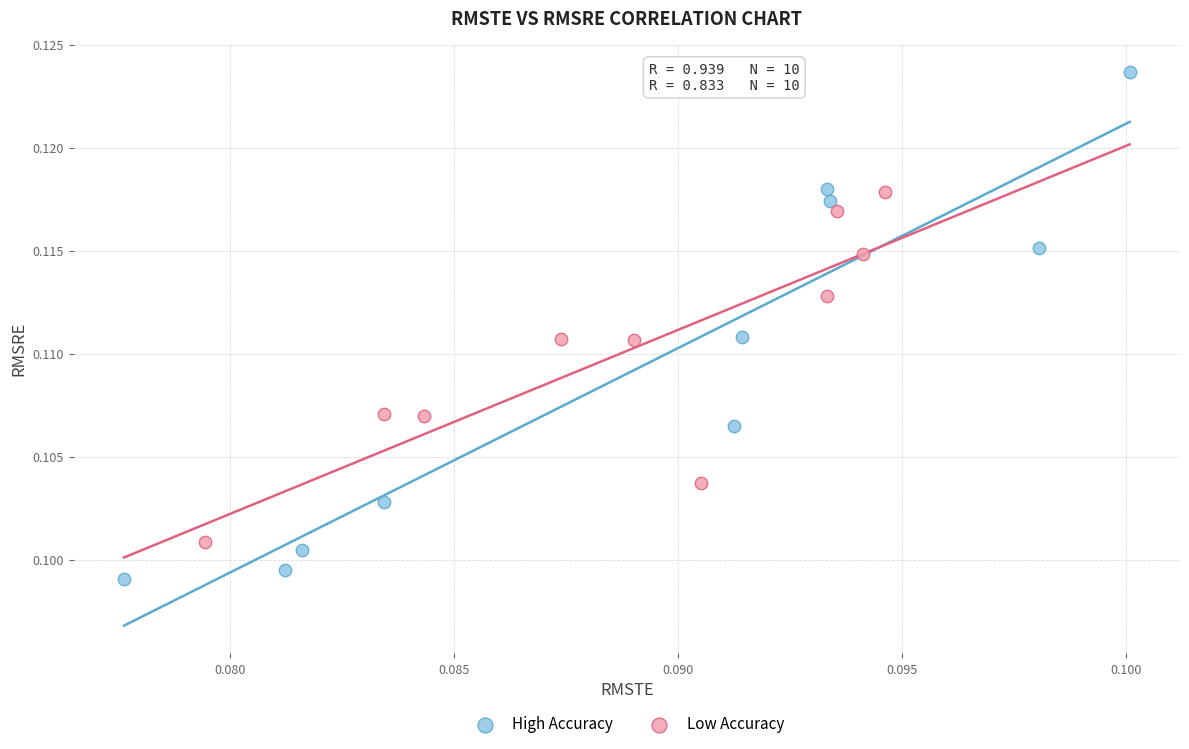

Which series has the widest spread of Y values?

High Accuracy